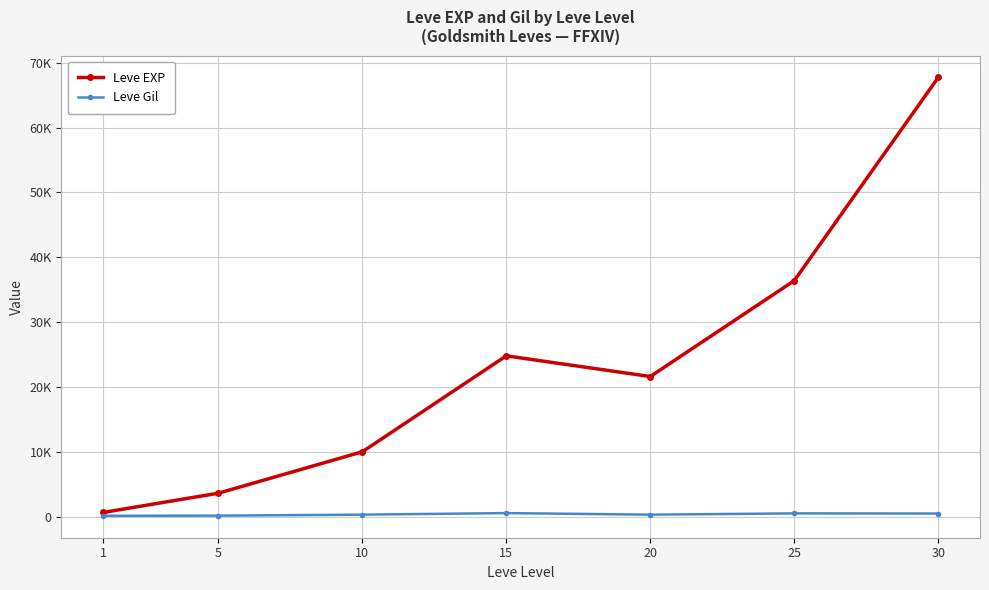

What are all the series names shown in the legend?

Leve EXP, Leve Gil